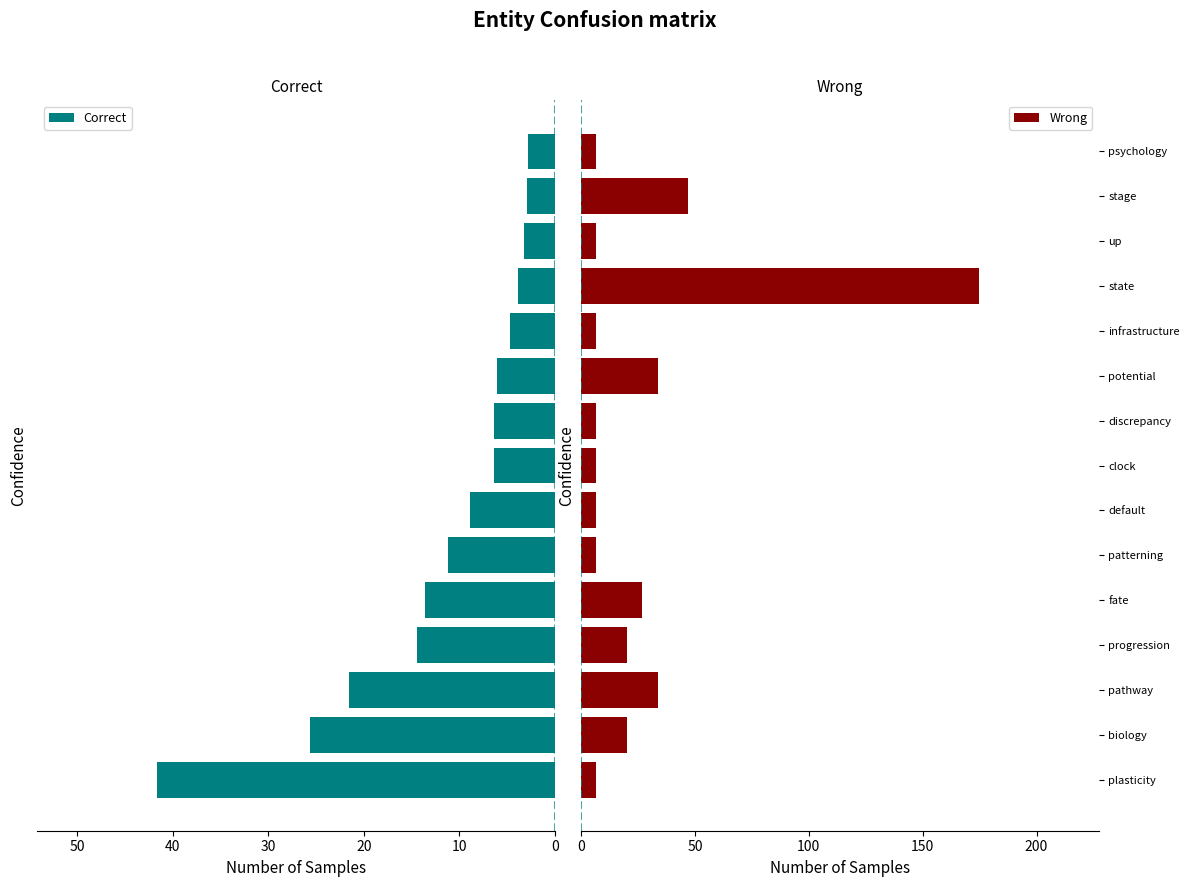

Where is Wrong nearest to the value 90?

stage